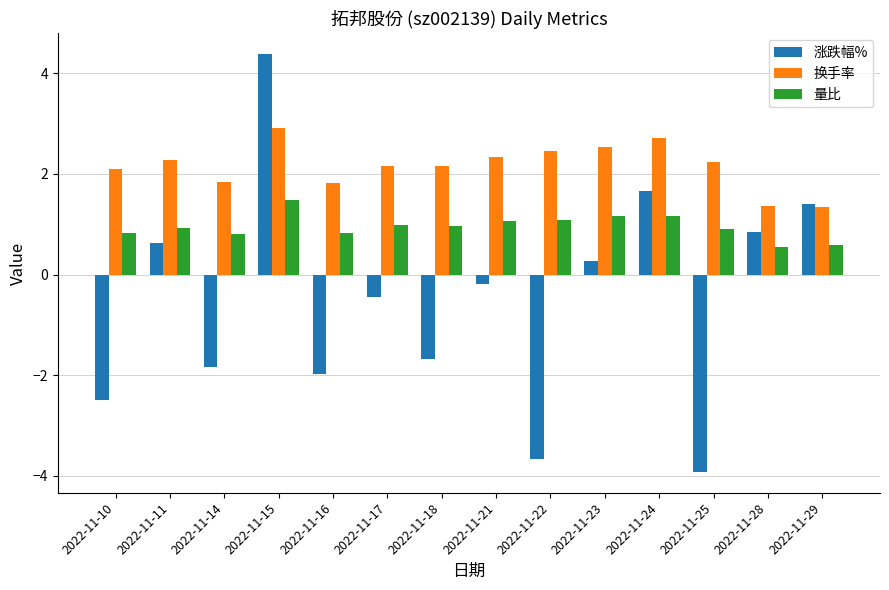

Which category has the lowest value across all series?

2022-11-25